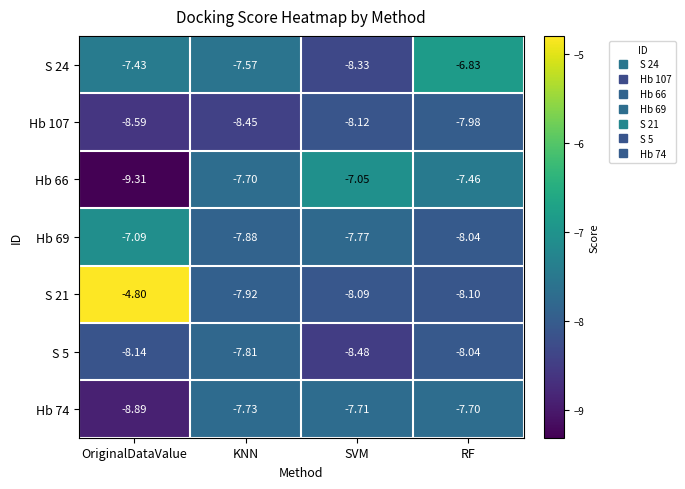

How many distinct data groups are displayed?

7